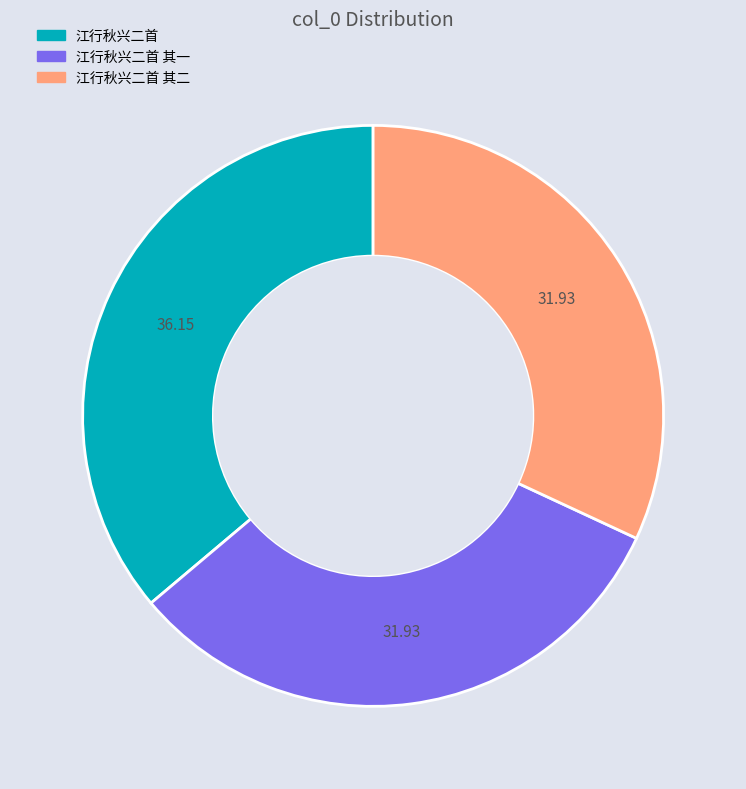

Is there a majority slice in this chart?

No